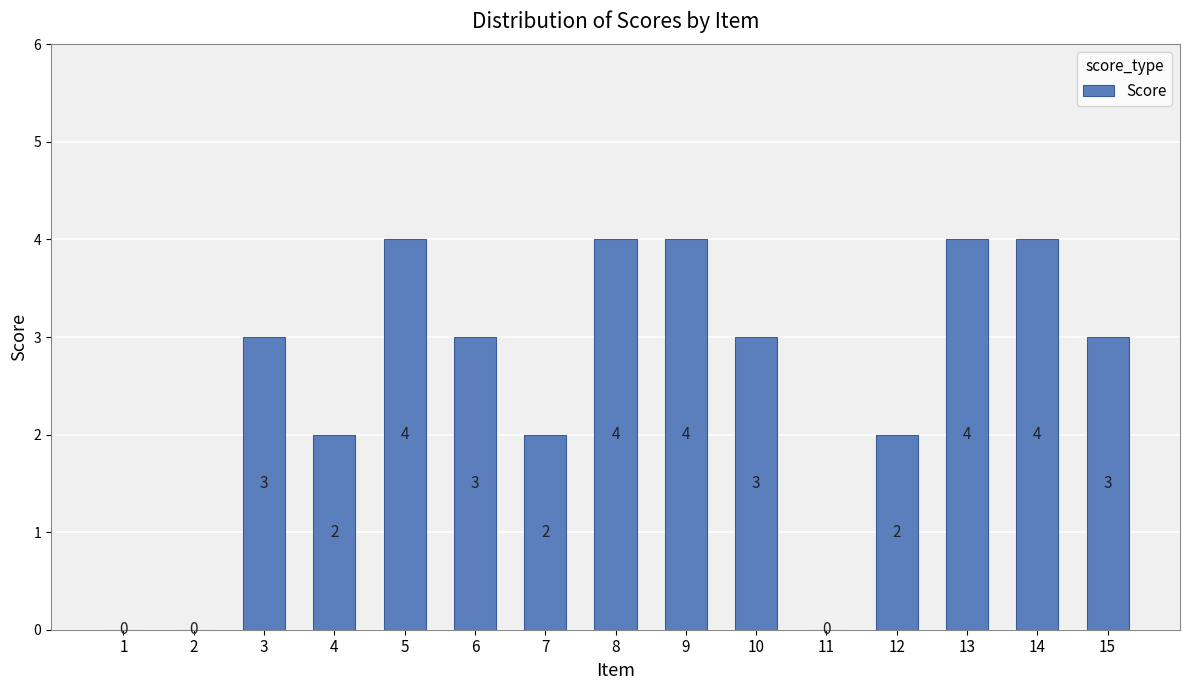

What is the sum of the values at 9 and 14?

8